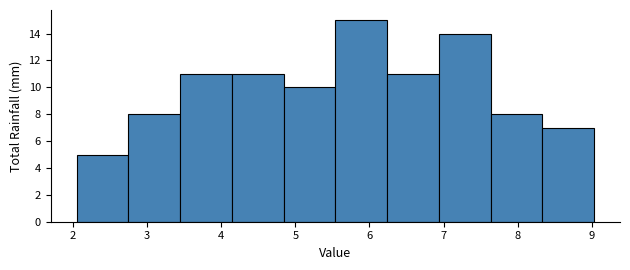

Reading left to right, transcribe this chart: for each bar, give the range it covers on the x-axis and its height. Neither the bar edges nor the heights are printed on the chart, so give them approximately, as read against the axes.

2.0 to 2.7: 5
2.7 to 3.4: 8
3.4 to 4.1: 11
4.1 to 4.8: 11
4.8 to 5.5: 10
5.5 to 6.2: 15
6.2 to 6.9: 11
6.9 to 7.6: 14
7.6 to 8.3: 8
8.3 to 9.0: 7